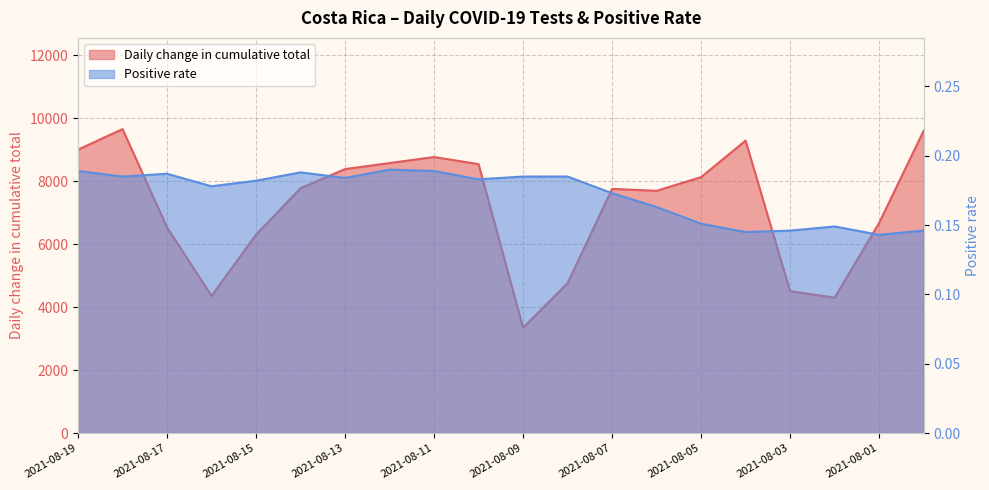

Reading left to right, what are all the values shown in this chart?

Daily change in cumulative total: 9002.0	9656.0	6532.0	4357.0	6301.0	7779.0	8385.0	8576.0	8768.0	8543.0	3347.0	4762.0	7756.0	7695.0	8130.0	9289.0	4508.0	4301.0	6672.0	9601.0
Positive rate: 0.2	0.2	0.2	0.2	0.2	0.2	0.2	0.2	0.2	0.2	0.2	0.2	0.2	0.2	0.2	0.1	0.1	0.1	0.1	0.1